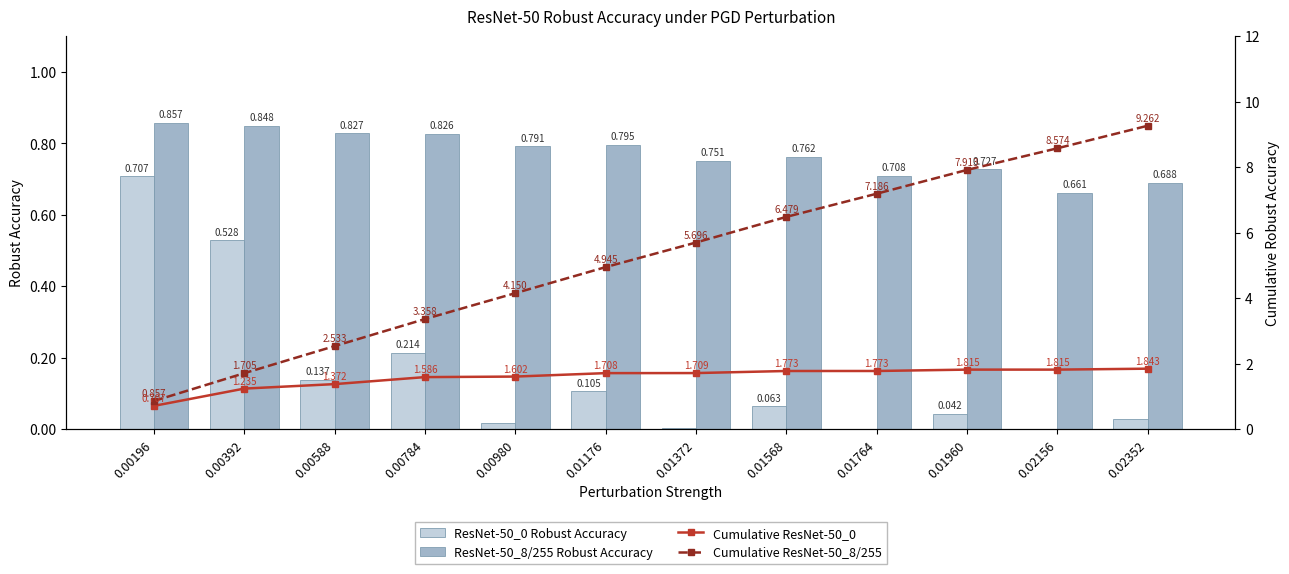

True or false: Cumulative ResNet-50_8/255 has a value of 5.4 at 0.00980.

False